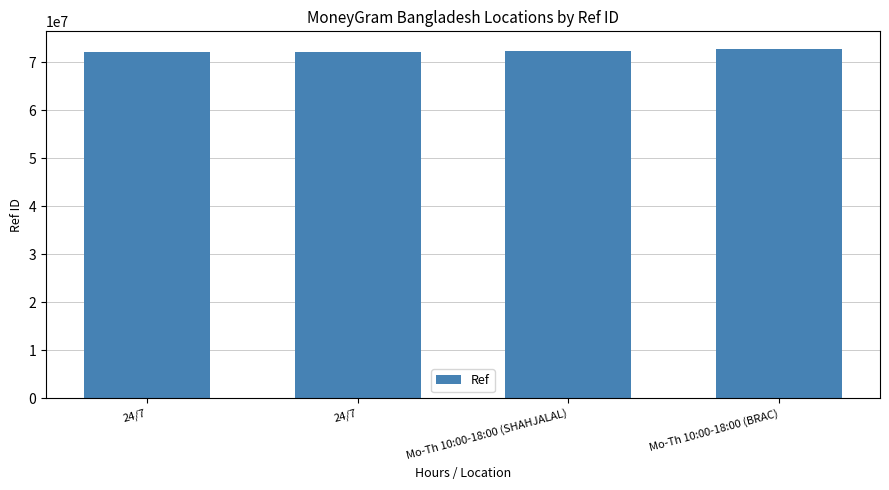

What is the value of the 2nd bar from the left?

72065756